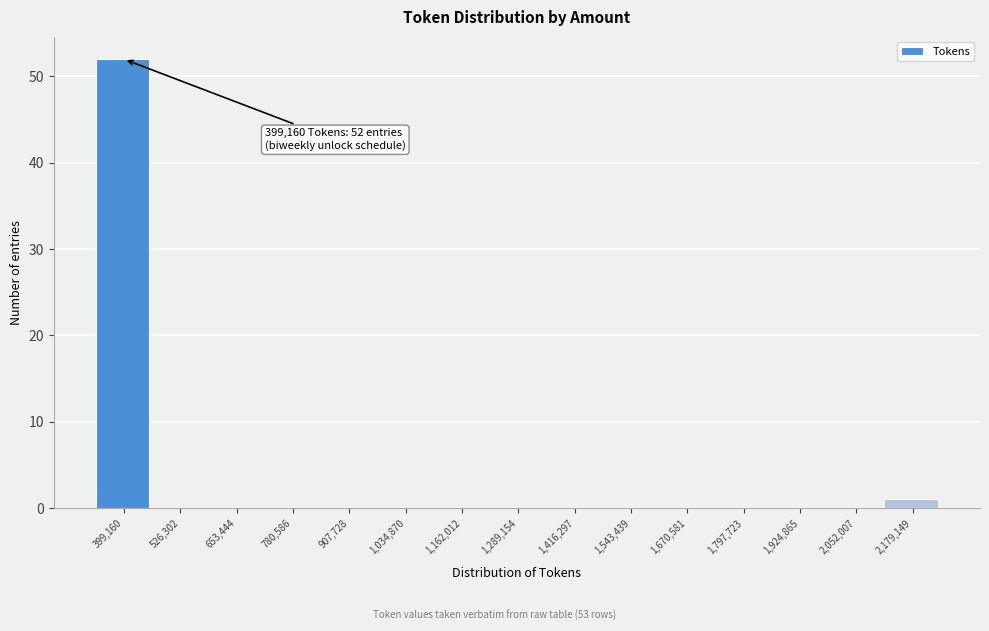

Reading left to right, transcribe all the data shown in this chart.

399,160=52	526,302=0	653,444=0	780,586=0	907,728=0	1,034,870=0	1,162,012=0	1,289,154=0	1,416,297=0	1,543,439=0	1,670,581=0	1,797,723=0	1,924,865=0	2,052,007=0	2,179,149=1